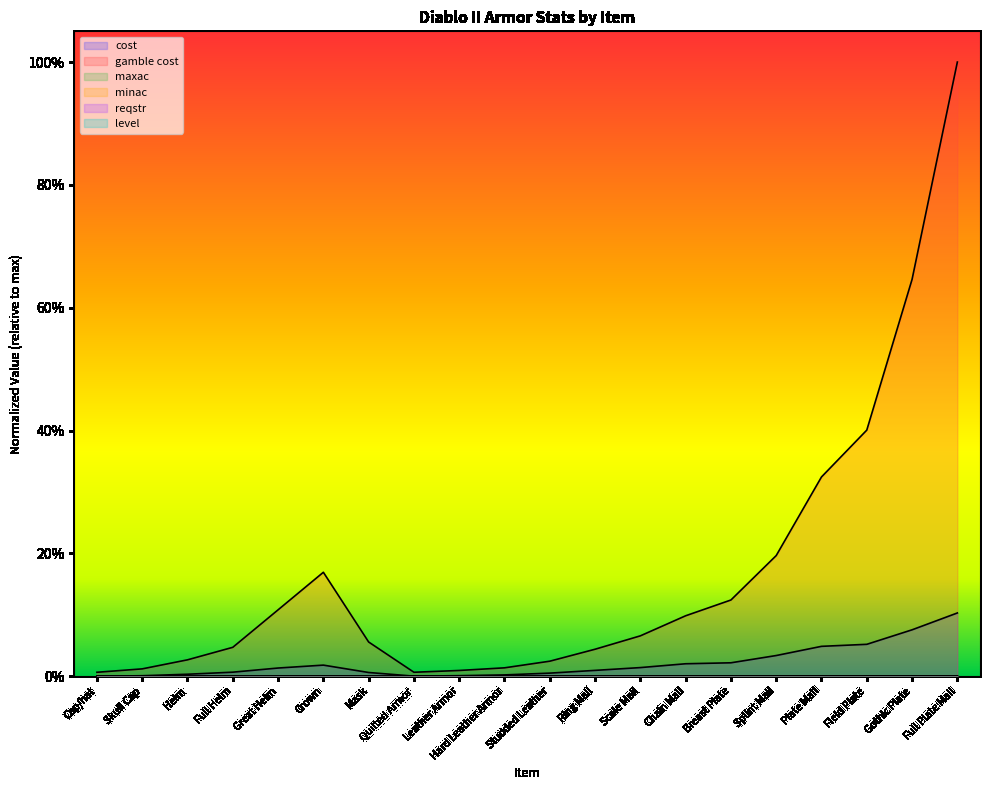

At which label is minac closest to 0?

Cap/hat